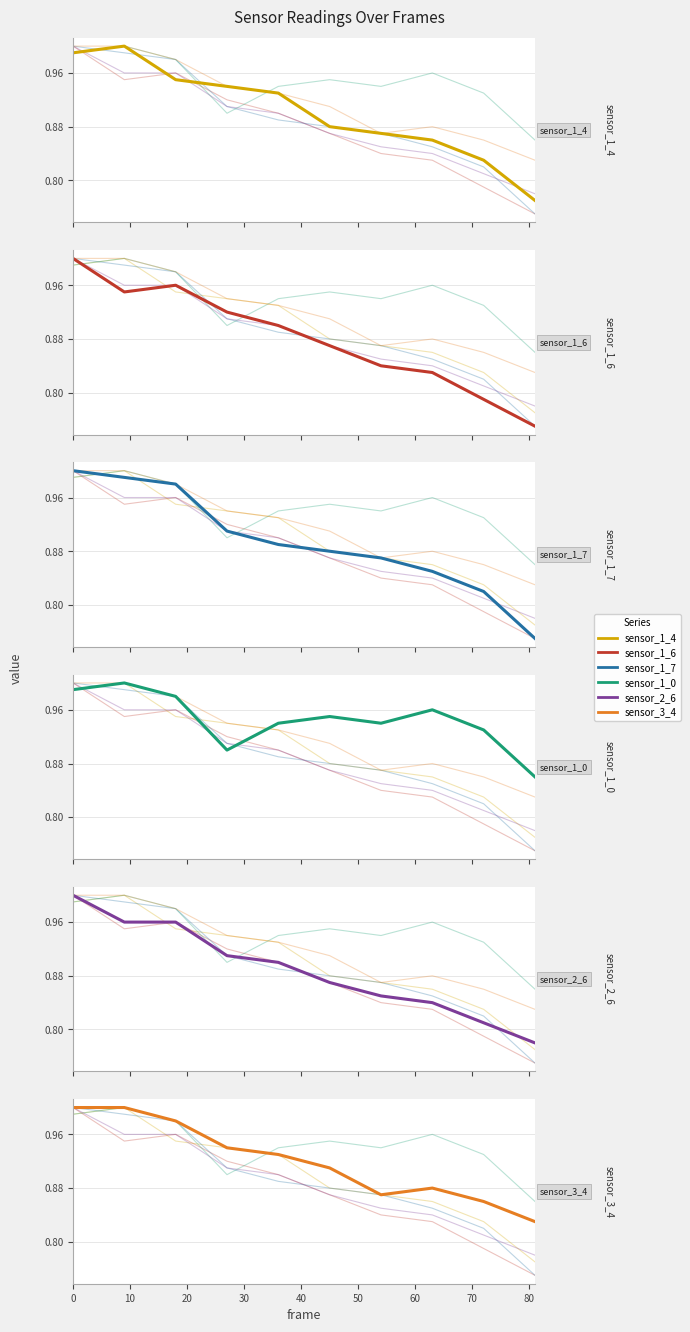

What is the total value across all series at 20?

5.8